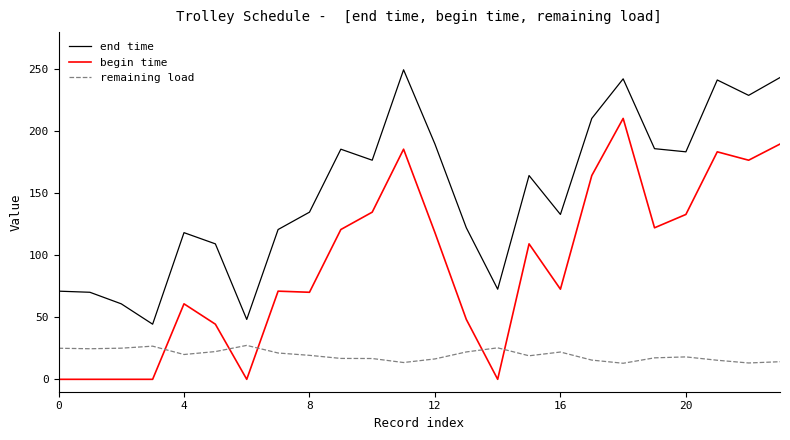

What is the maximum value shown in the chart?

249.6